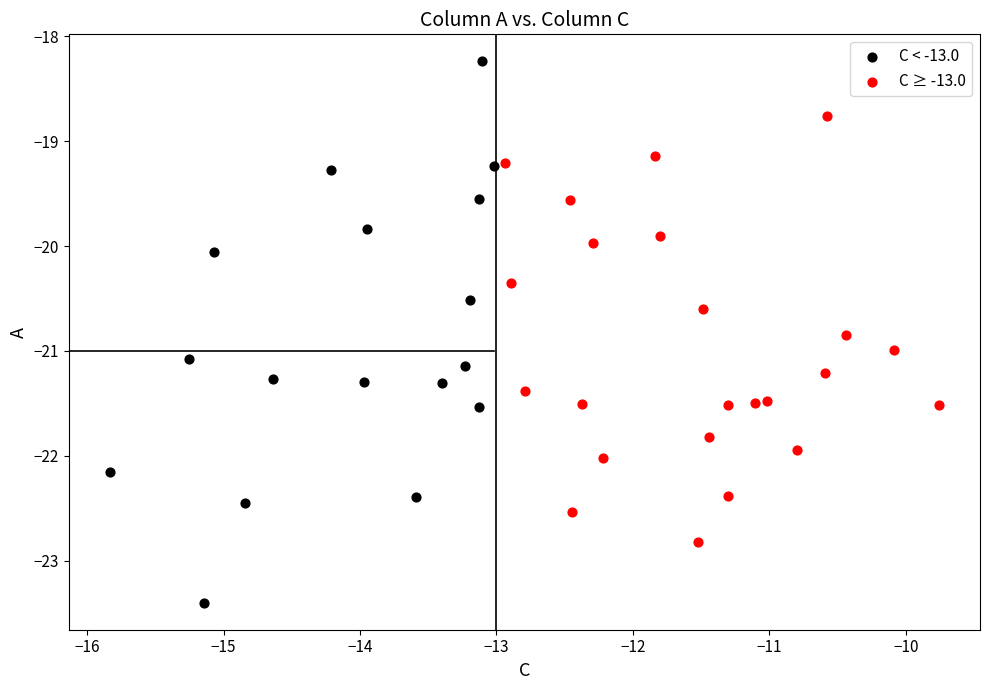

Which series contains the lowest Y value?

C < -13.0